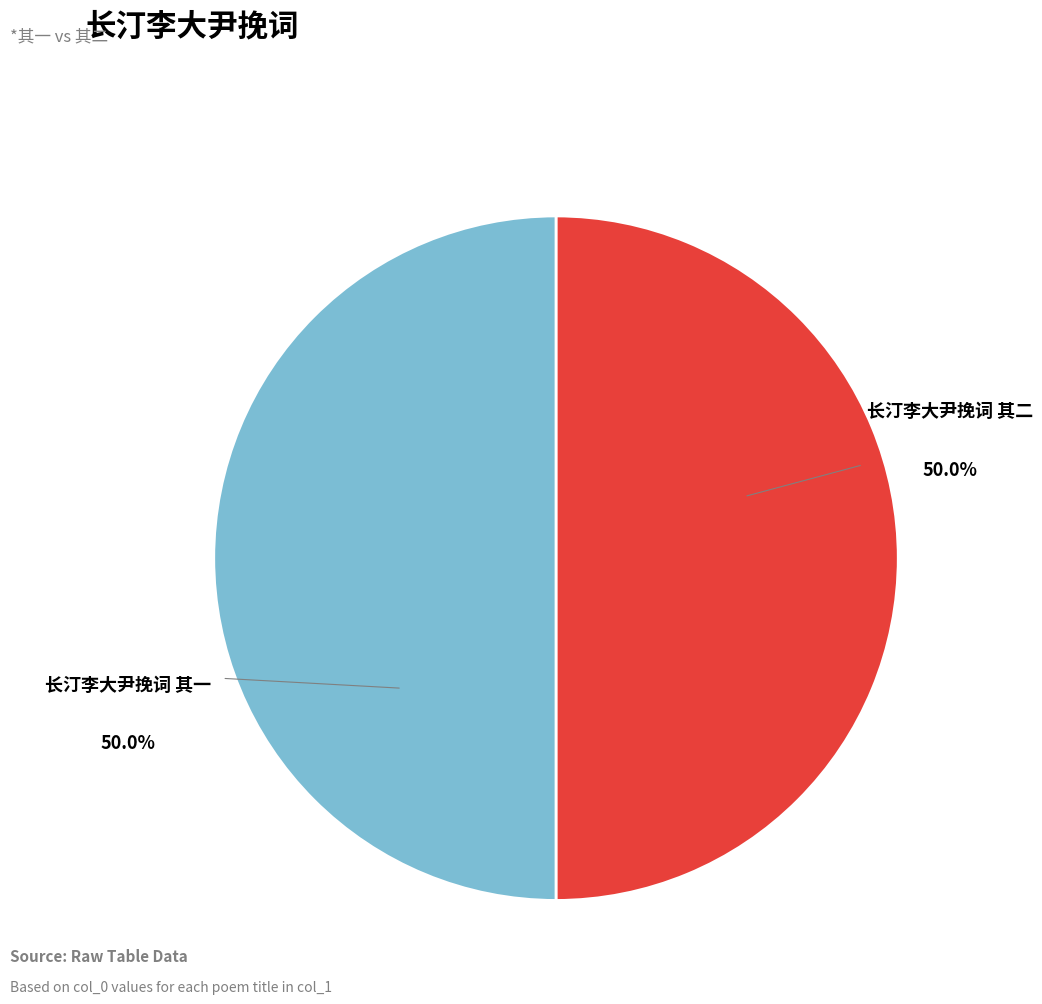

How many segments does this pie chart have?

2